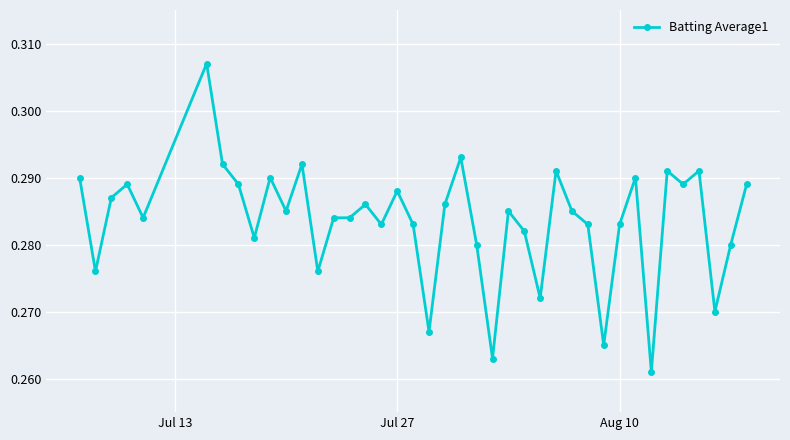

True or false: there are more than 2 points higher than both neighbors.

True